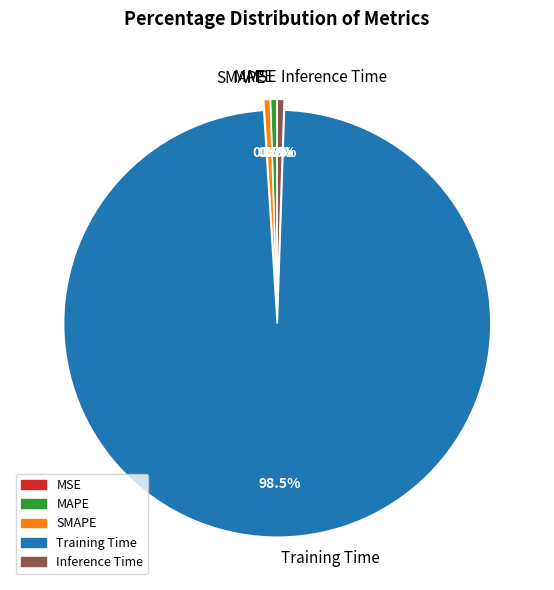

Combined, what portion of the pie is Training Time and SMAPE?

99.0%